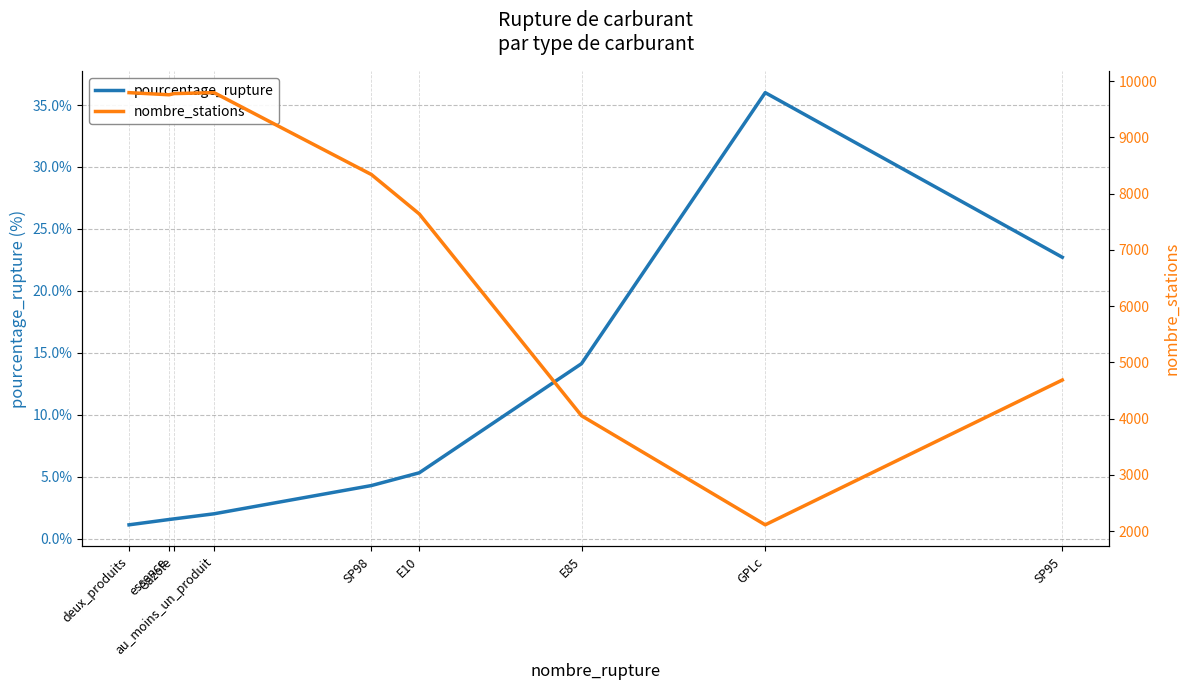

Which series changed the most between essence and Gazole?

nombre_stations